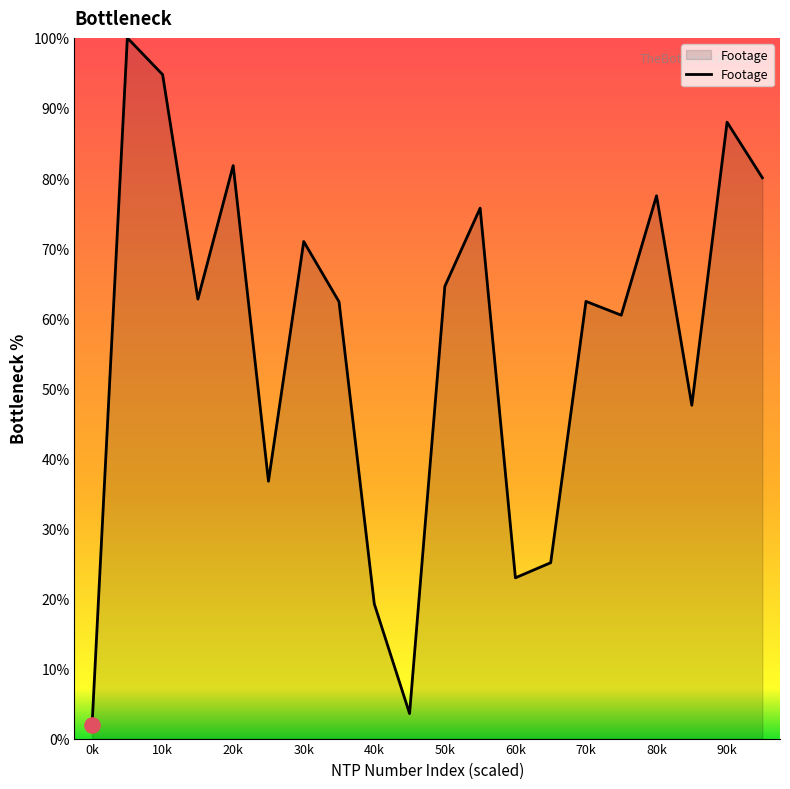

What is the difference between the maximum and minimum values?

98.1